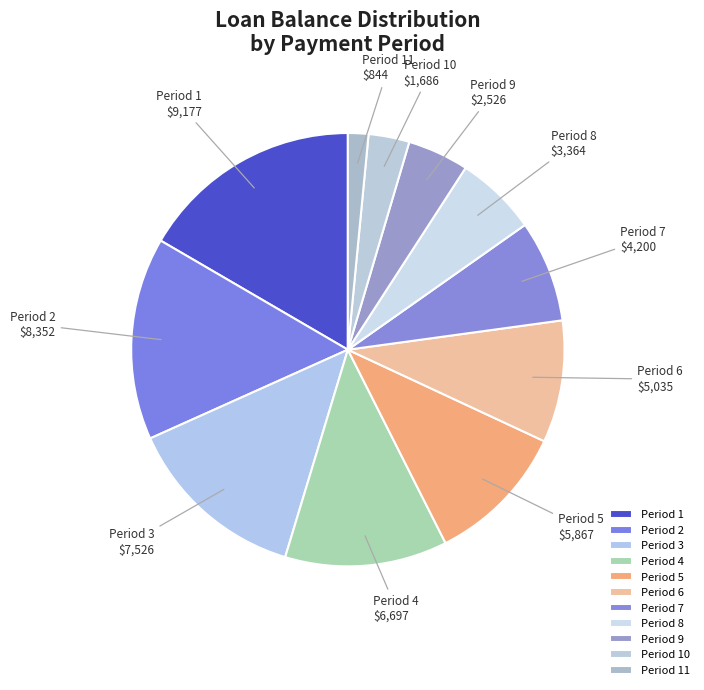

Combined, do Period 10 and Period 8 account for over 50%?

No